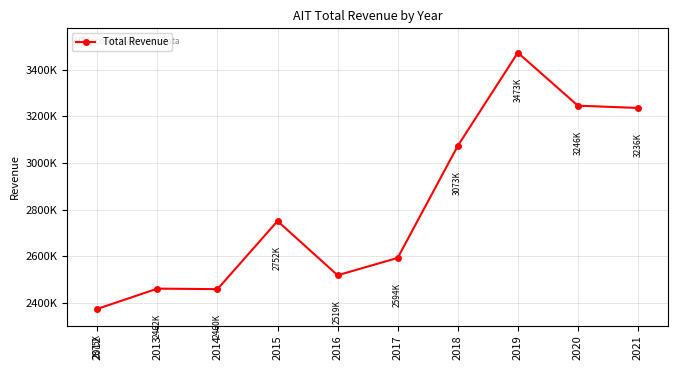

What is the change in value from 2012 to 2017?

+218300